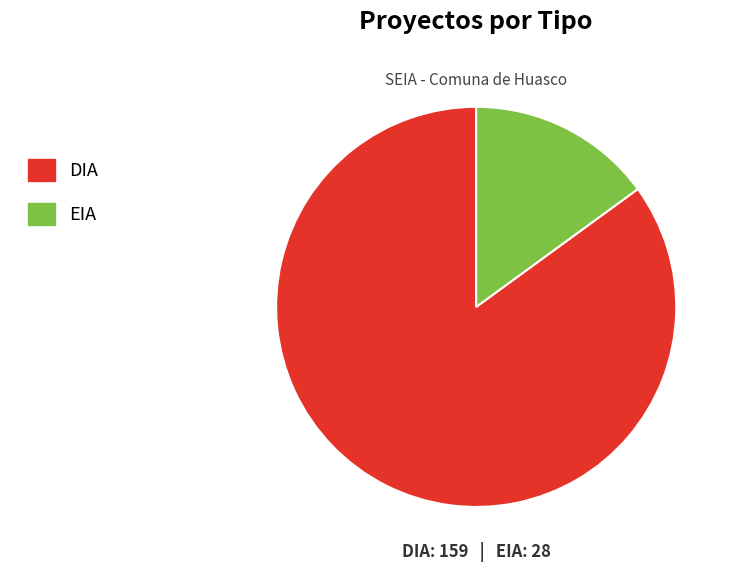

Does EIA account for over 50% of the chart?

No